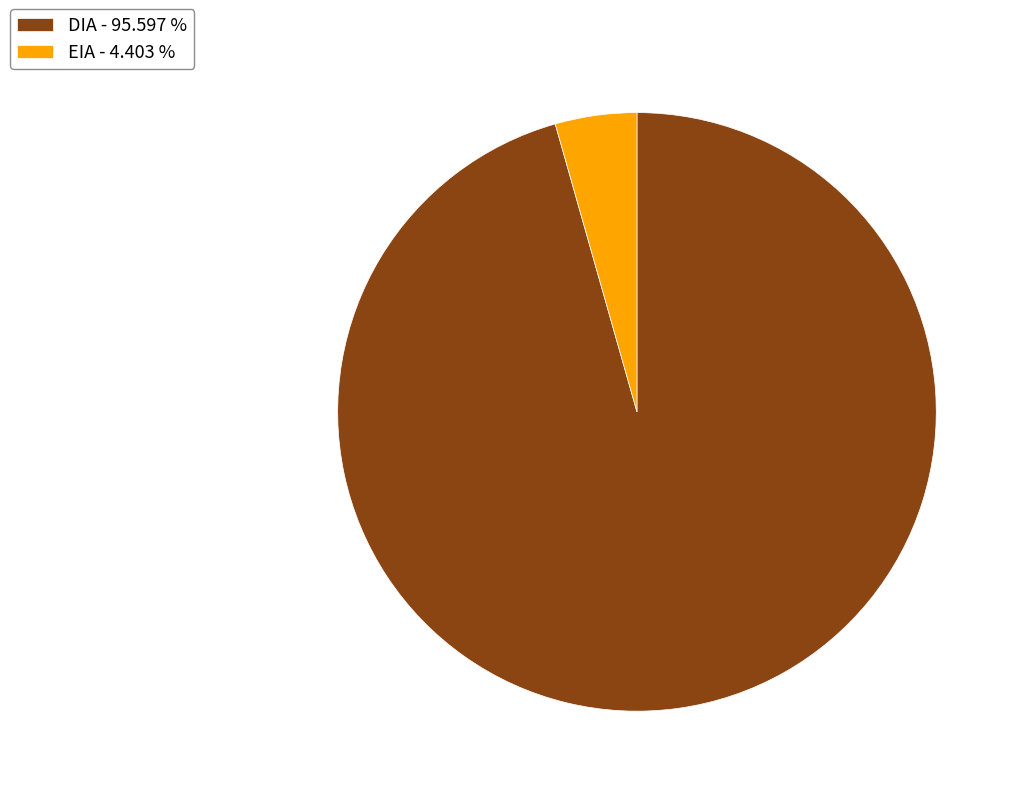

Does EIA represent more than half of the total?

No